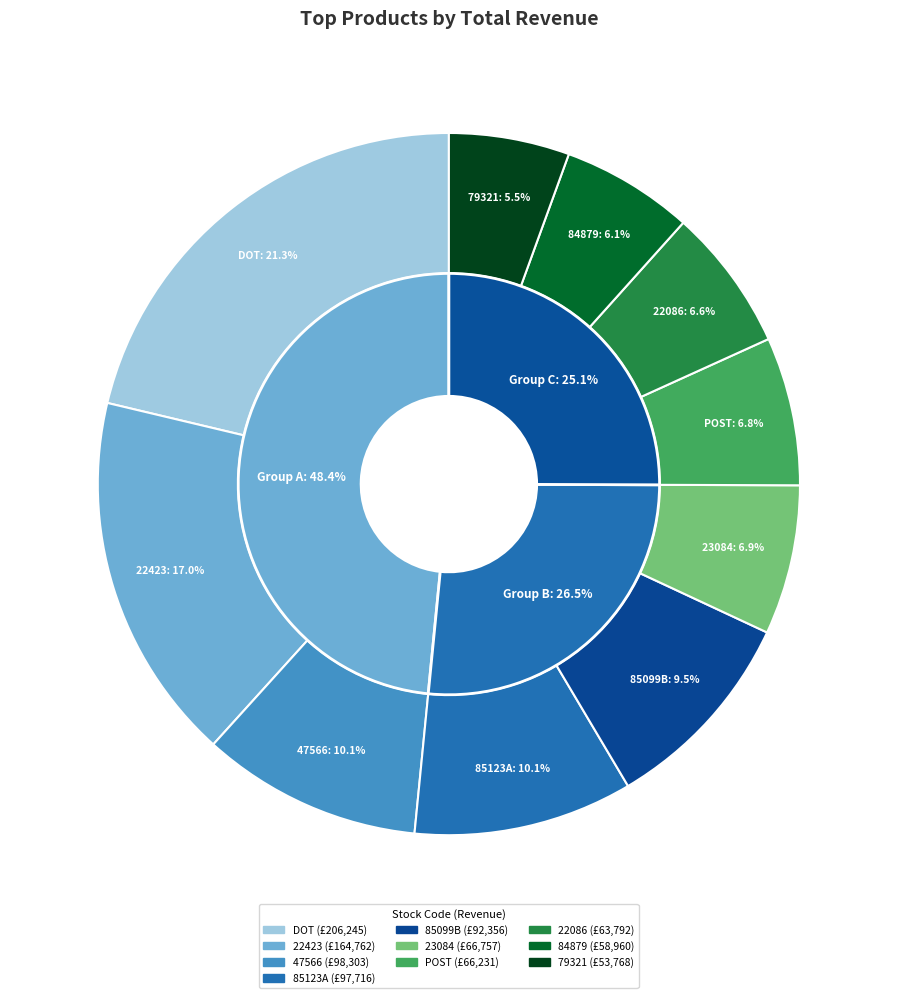

Rank the categories by value from lowest to highest.

79321, 84879, 22086, POST, 23084, 85099B, 85123A, 47566, 22423, DOT